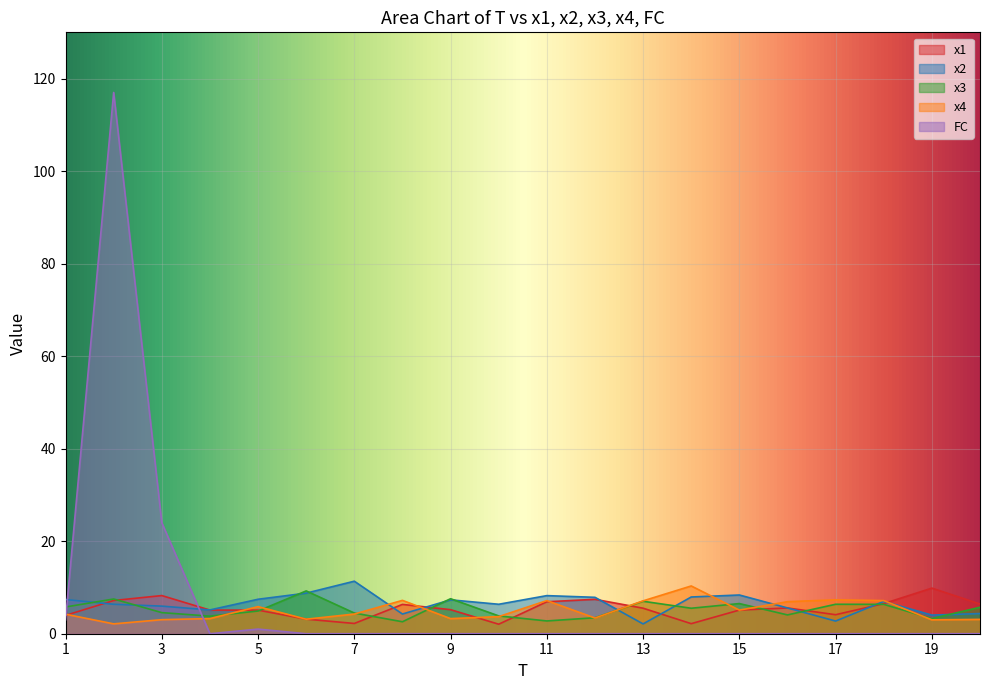

How many intersections are there between x4 and x1?

11